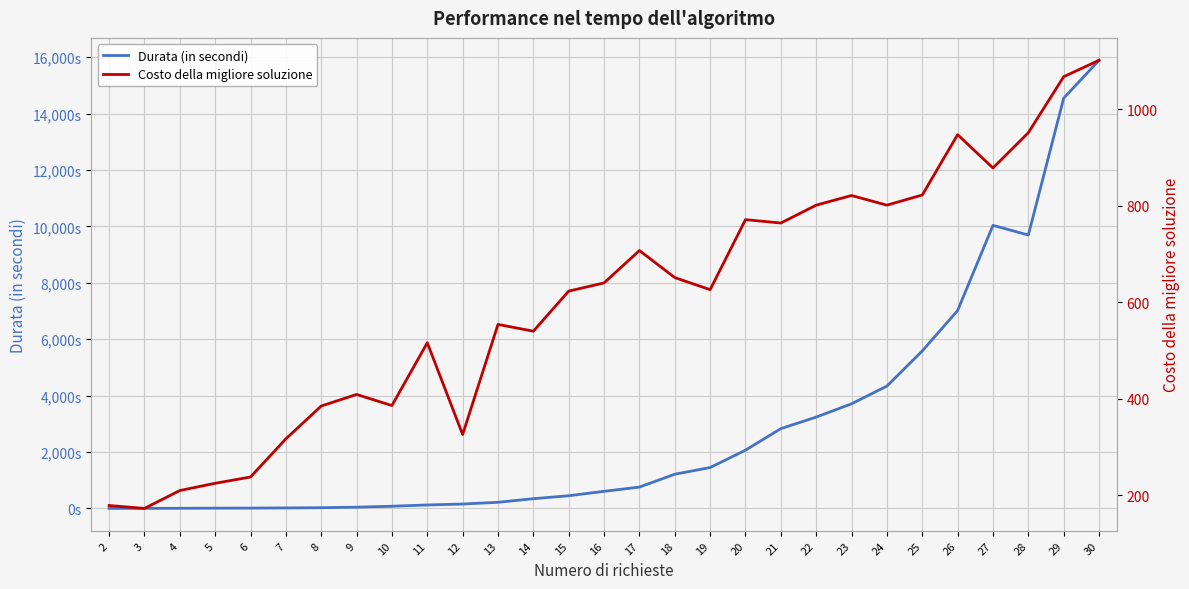

Which series has the widest spread of values?

Durata (in secondi)